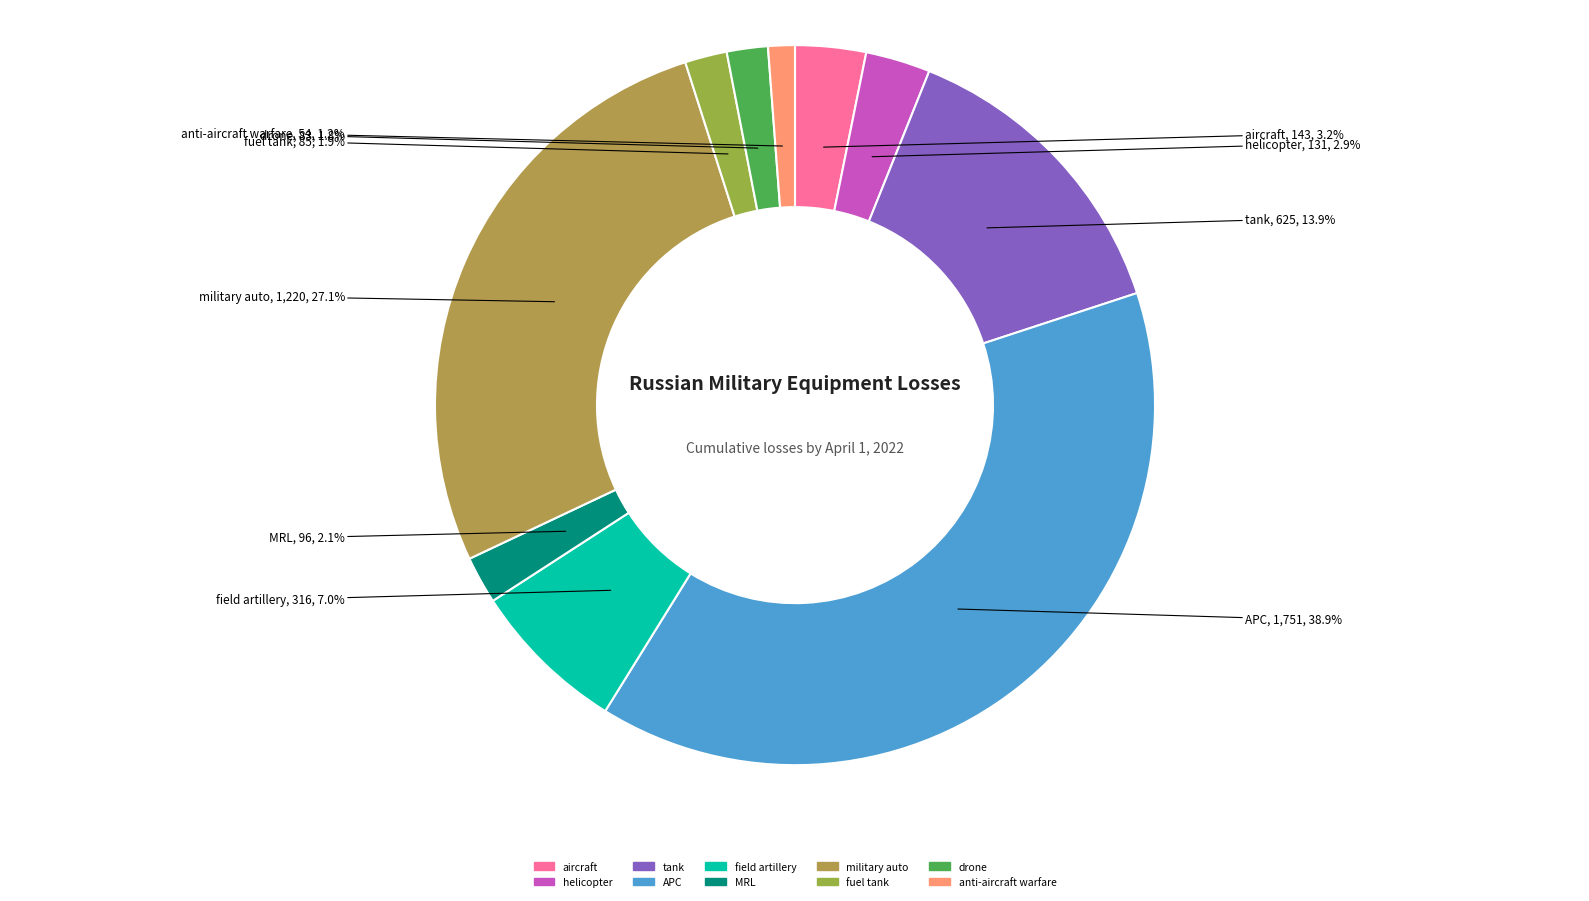

Which slice is the smallest?

anti-aircraft warfare